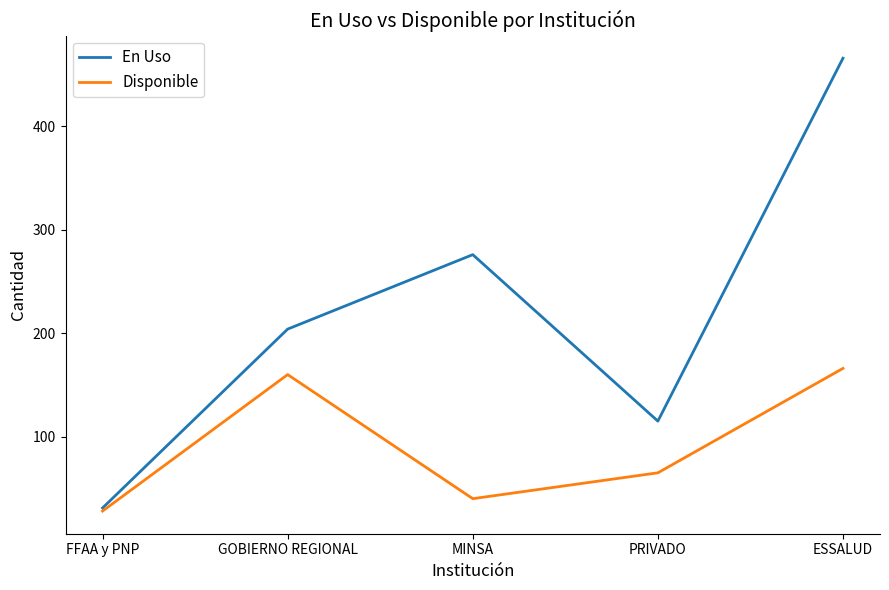

Which label corresponds to the smallest value in the chart?

FFAA y PNP